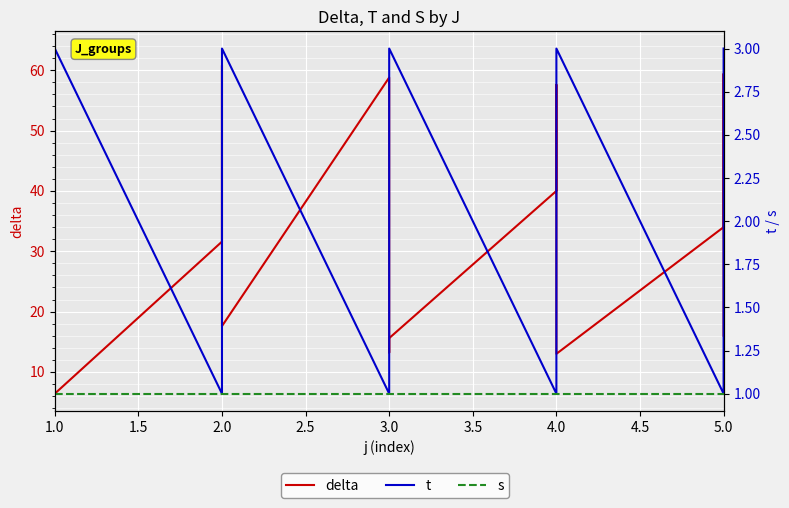

Is the value of delta at 2.0 greater than the value of t at 5.0?

Yes